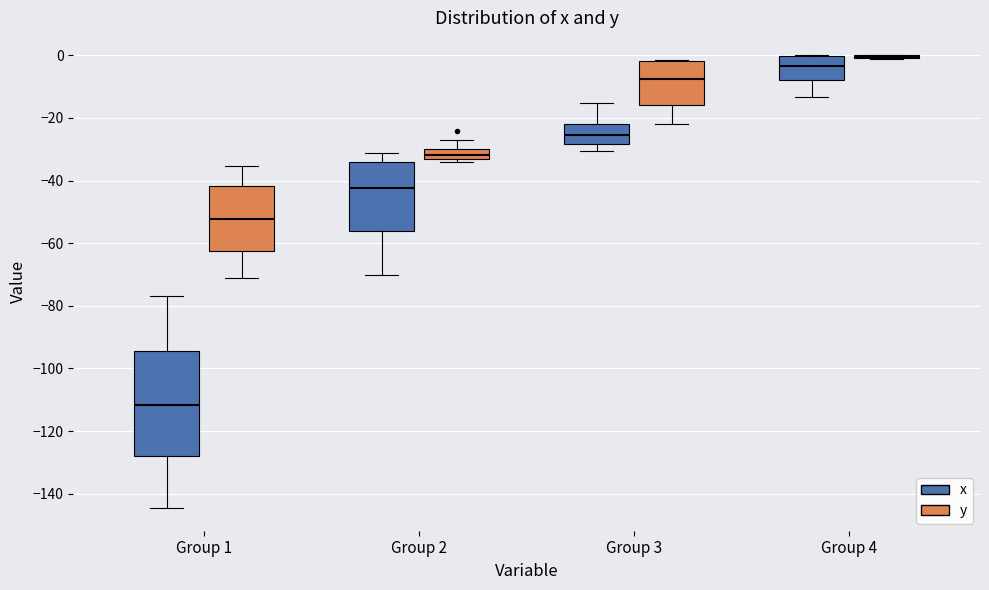

Where does the lower whisker of the box for Group 1 (y) end on the y-axis? The values are not printed on the chart, so give them approximately, as read against the axis.

-72